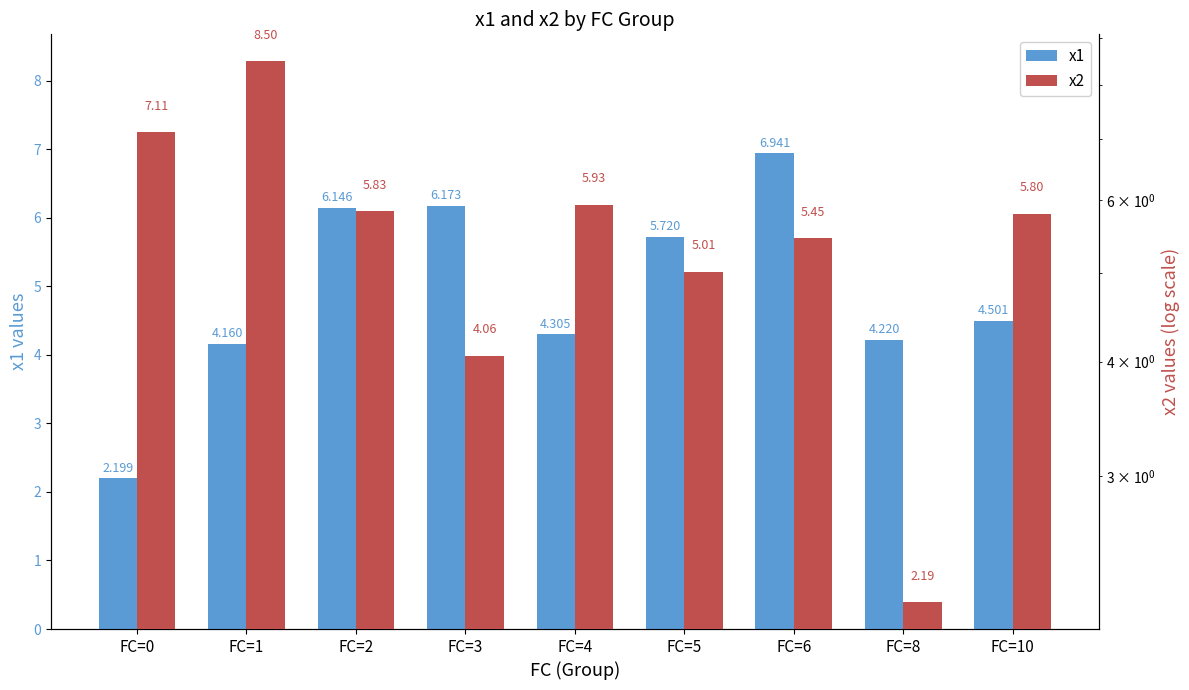

How many bars are there in each group?

2